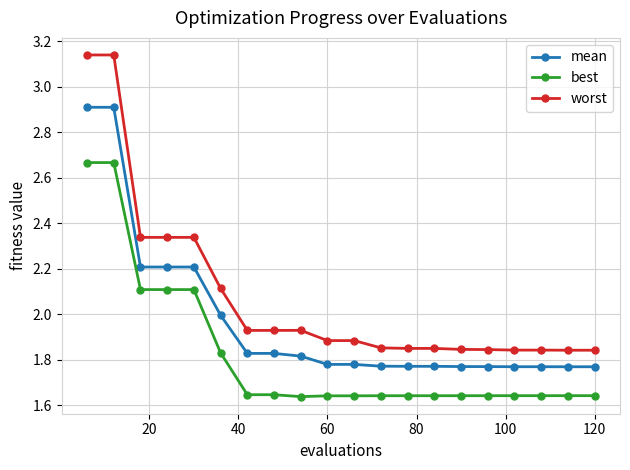

Which series has the widest spread of values?

worst